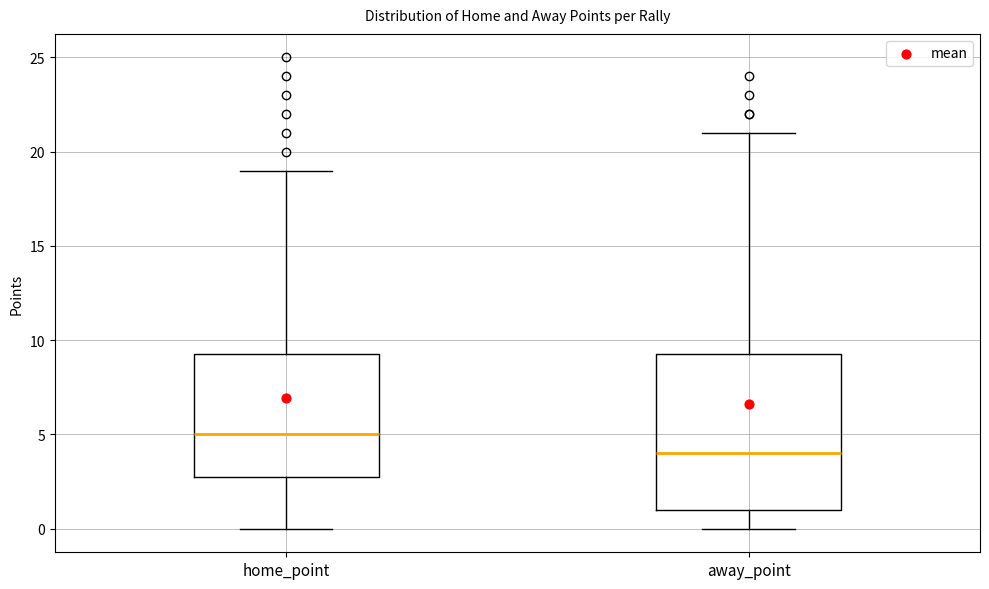

Where does the upper whisker of the box for home_point end on the y-axis? The values are not printed on the chart, so give them approximately, as read against the axis.

19.0